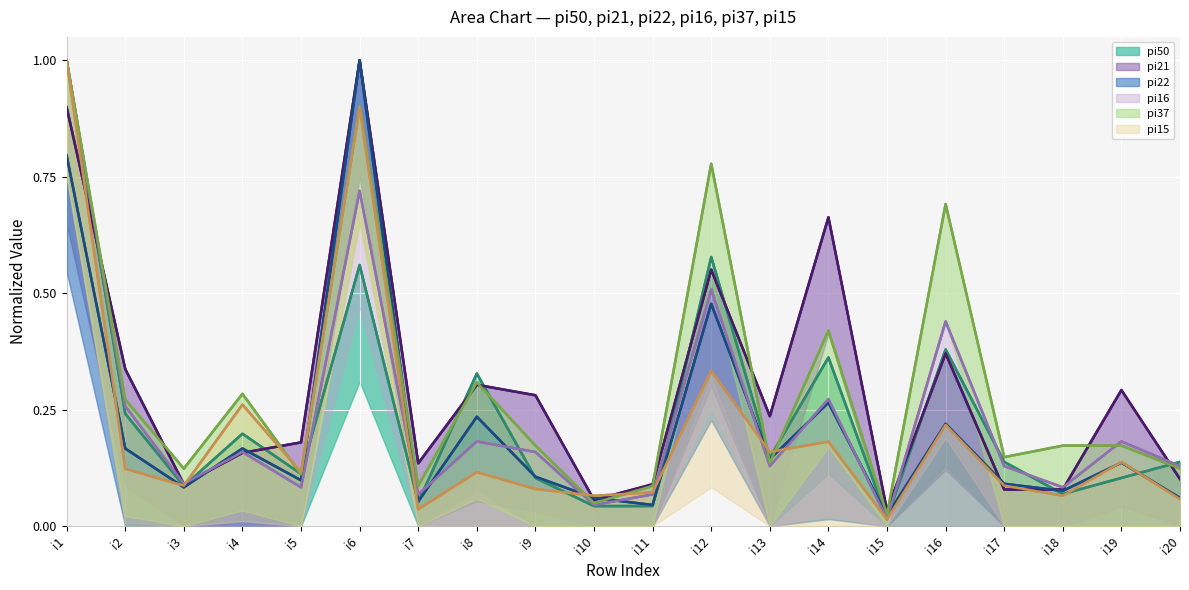

What are all the series names shown in the legend?

pi50, pi21, pi22, pi16, pi37, pi15